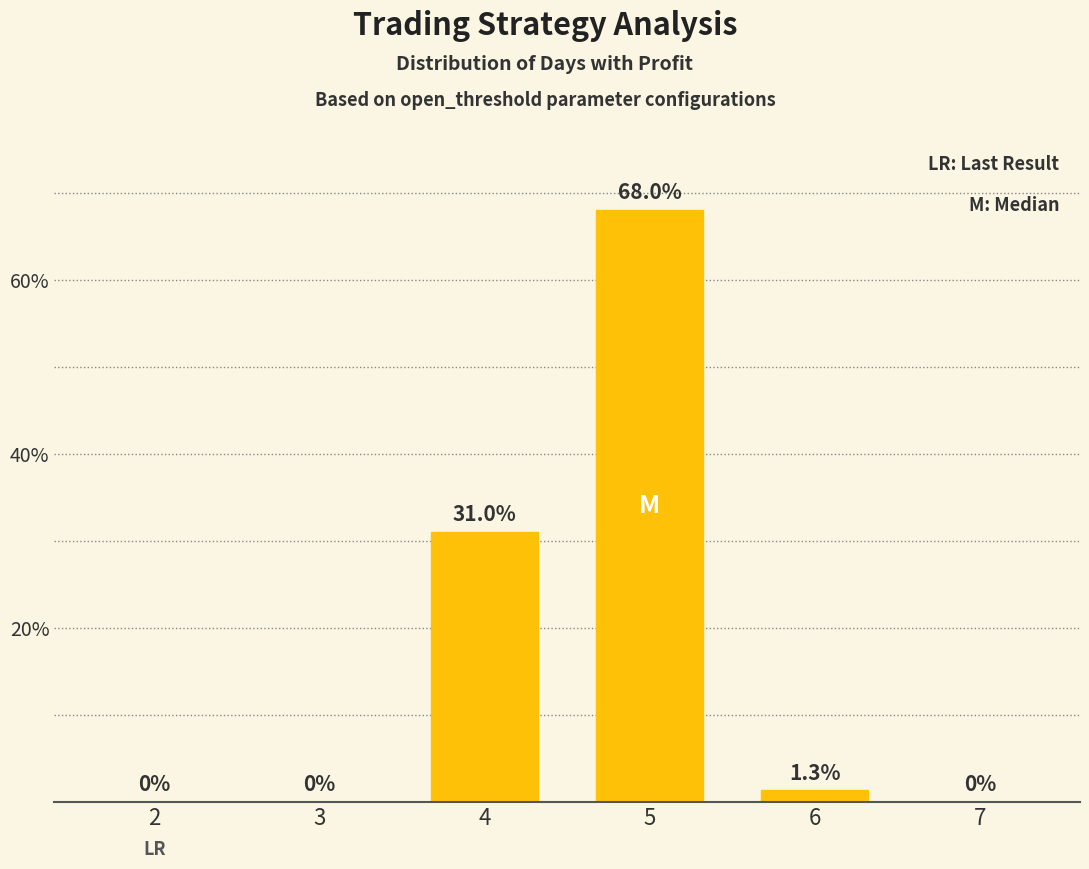

What is the sum of all values?

100.3